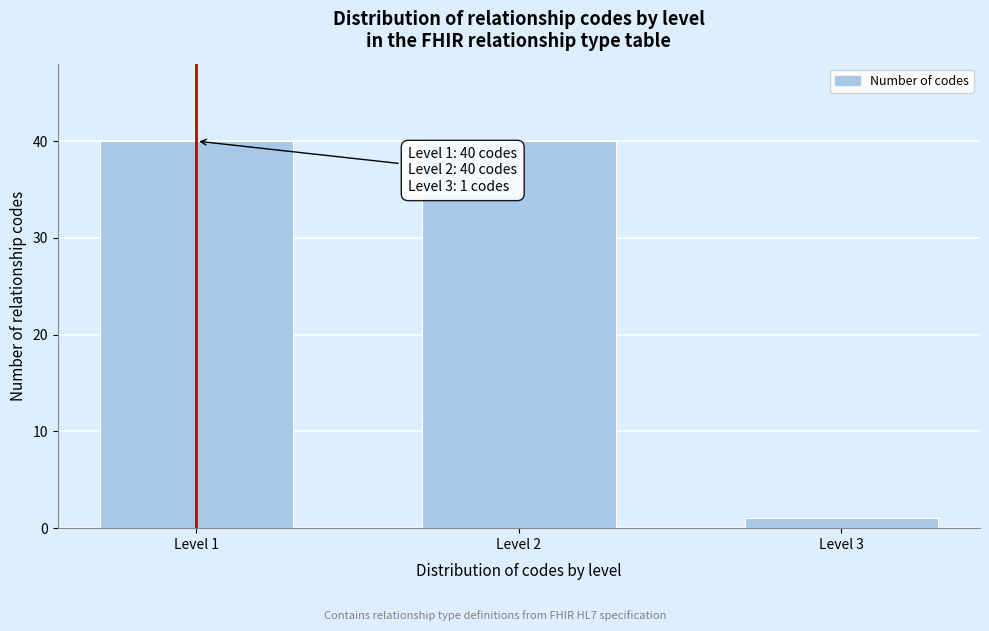

Reading right to left, list all the values displayed in this chart.

1	40	40